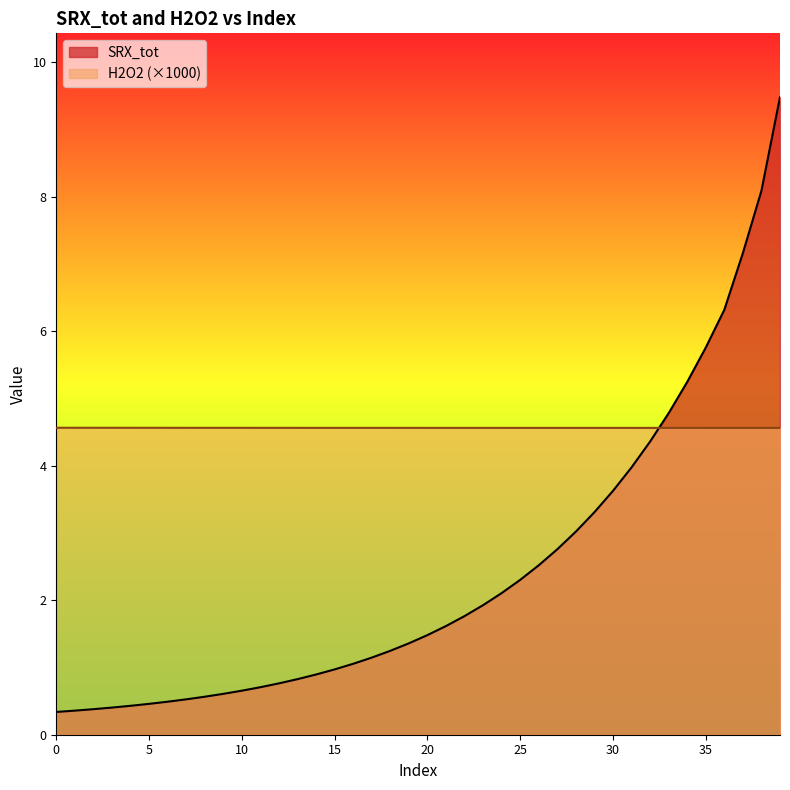

How many lines are shown in the chart?

2